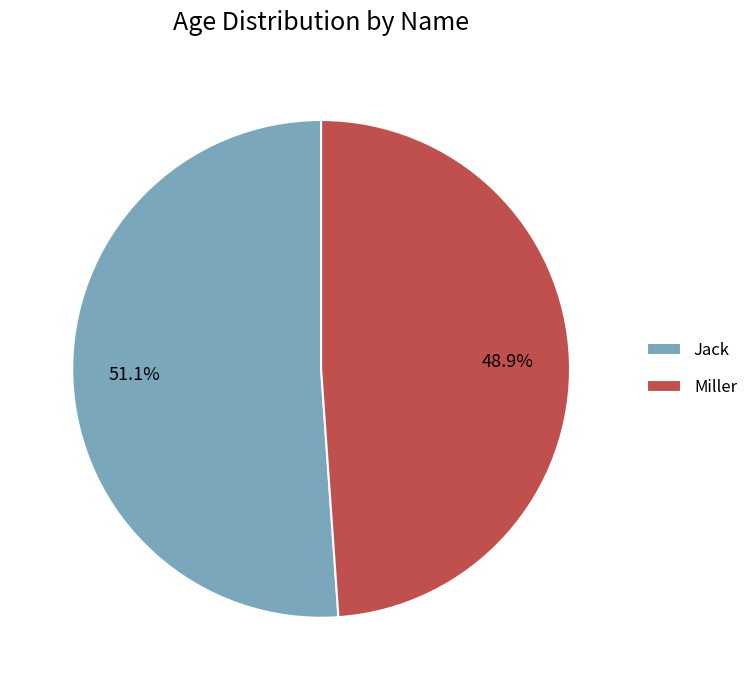

What is the largest slice in the pie chart?

Jack